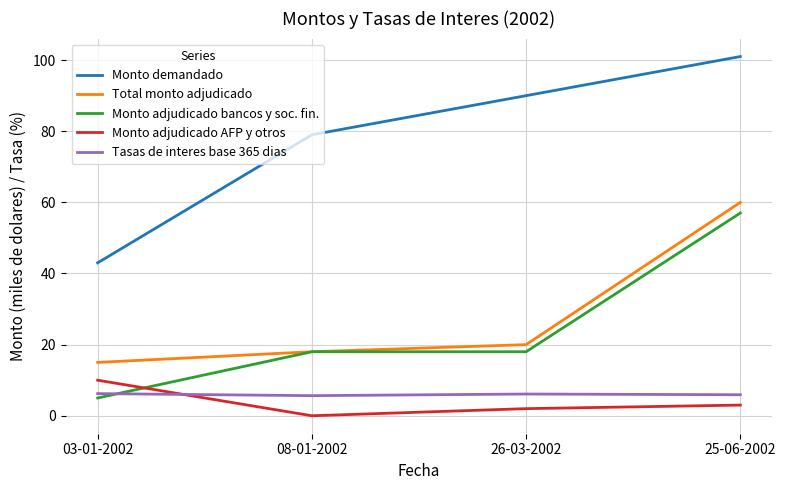

Is the value of Total monto adjudicado at 03-01-2002 greater than the value of Monto demandado at 08-01-2002?

No